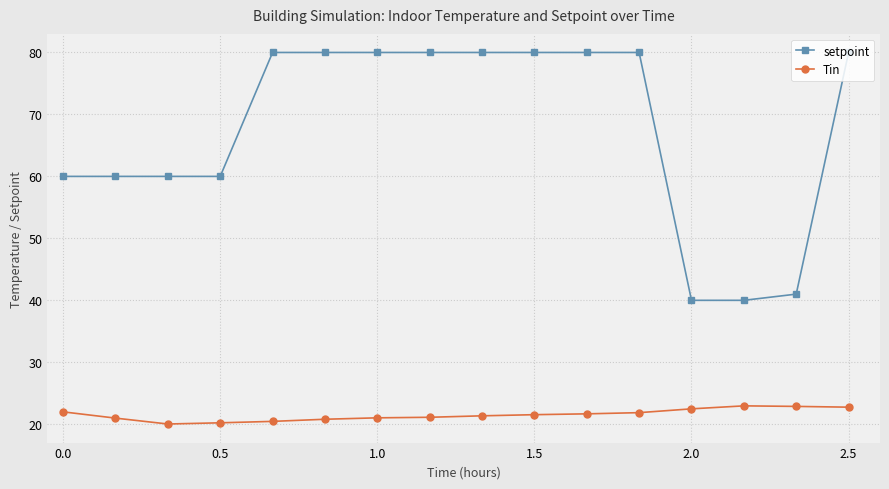

What is the greatest value displayed?

80.0